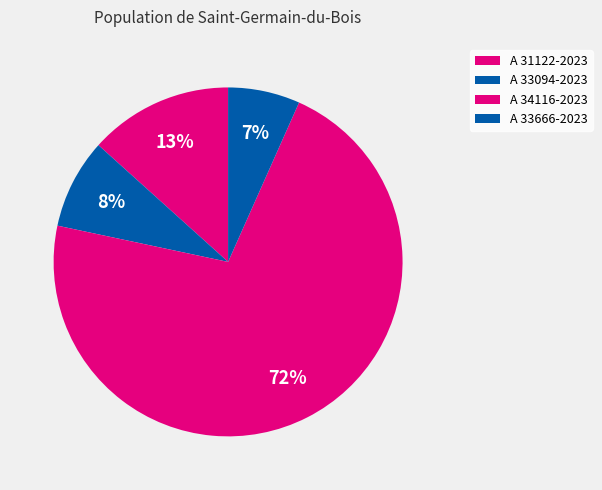

What is the smallest slice in the pie chart?

A 33666-2023